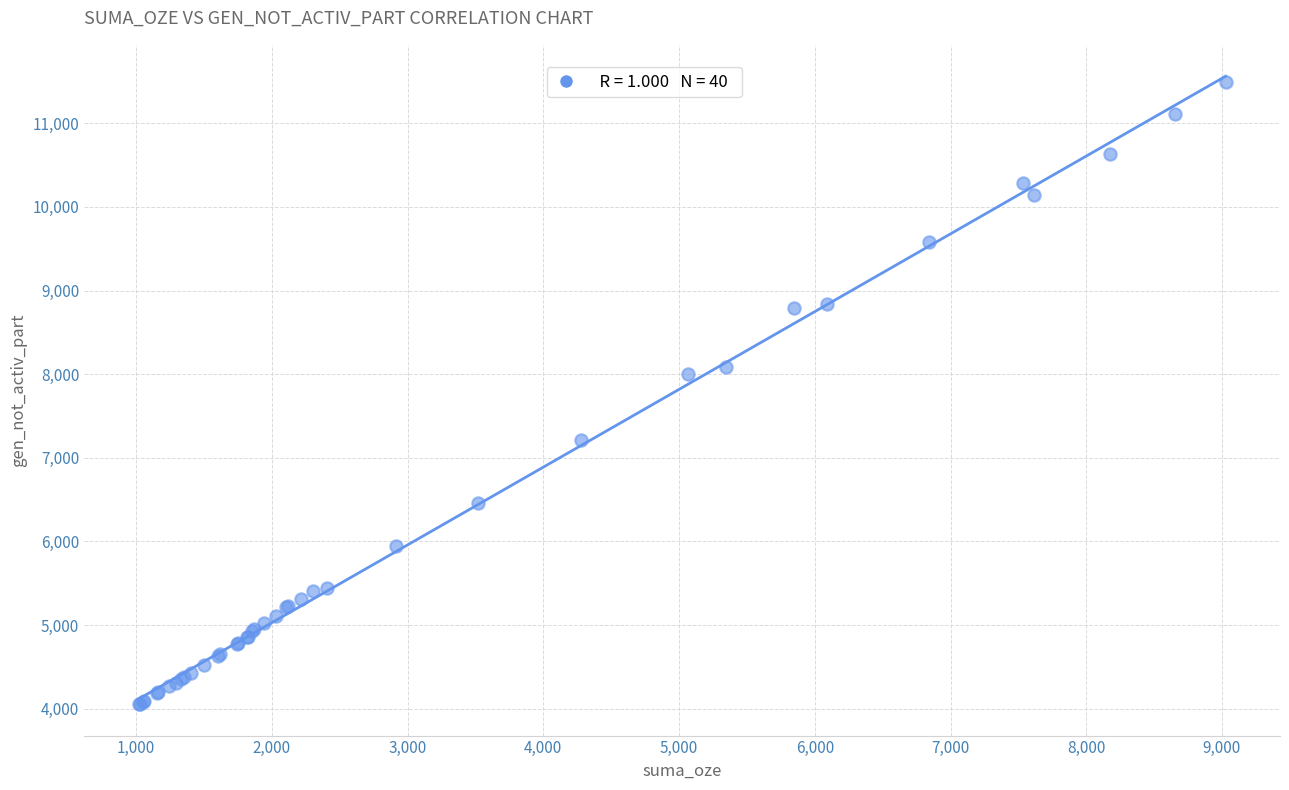

What Y value in the scatter plot is closest to 7772?

8002